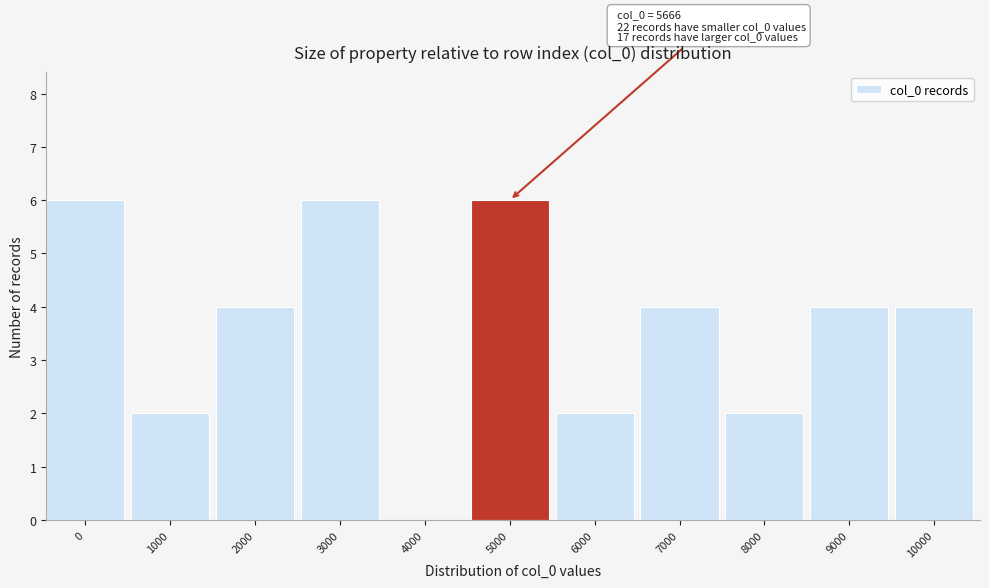

Reading left to right, list all the values displayed in this chart.

0=6	1000=2	2000=4	3000=6	4000=0	5000=6	6000=2	7000=4	8000=2	9000=4	10000=4